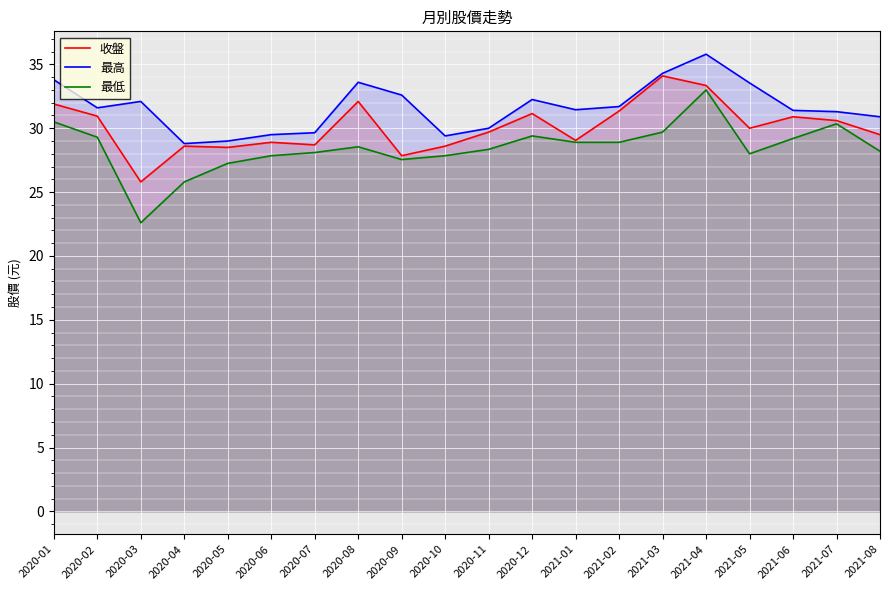

What is the difference between the maximum and minimum values in the 最低 series?

10.4